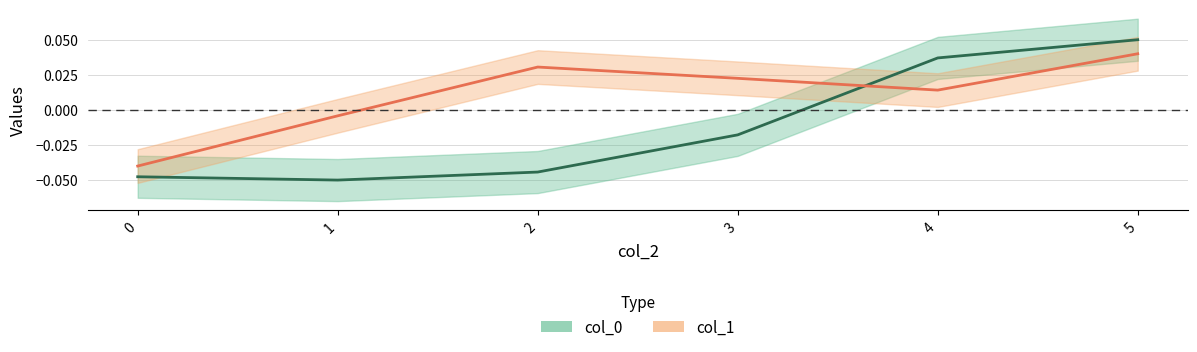

Is it true that col_1 equals 0.0 at 3?

False